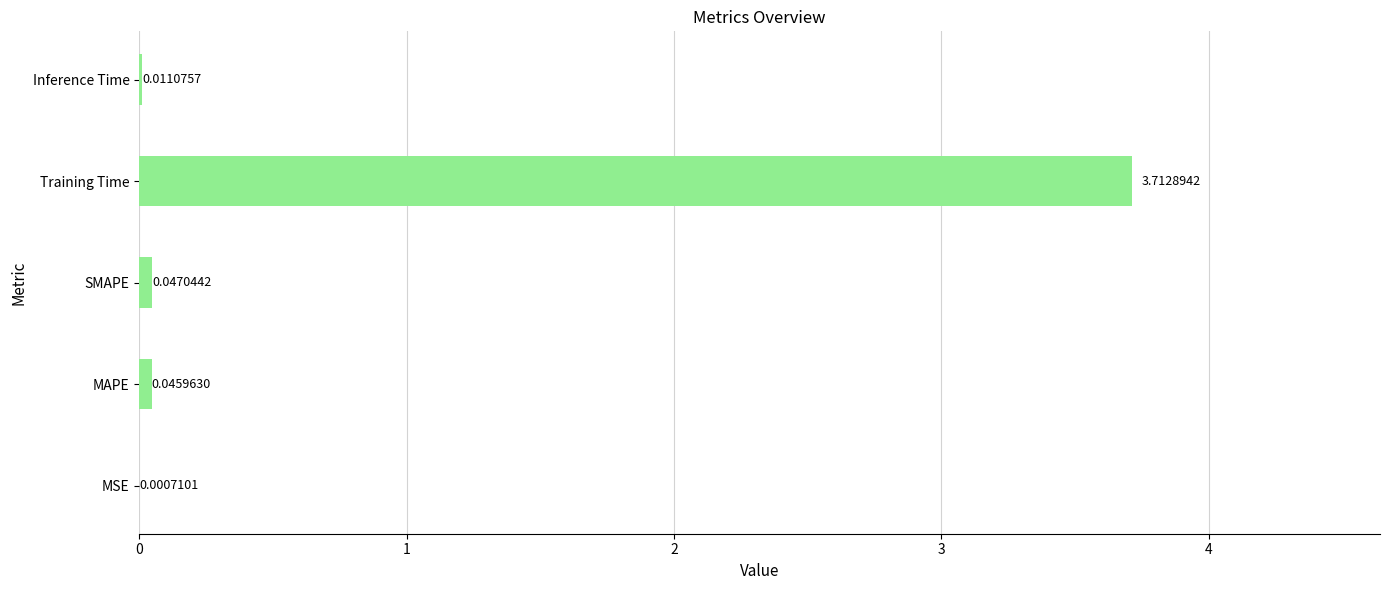

Which label corresponds to the largest value in the chart?

Training Time